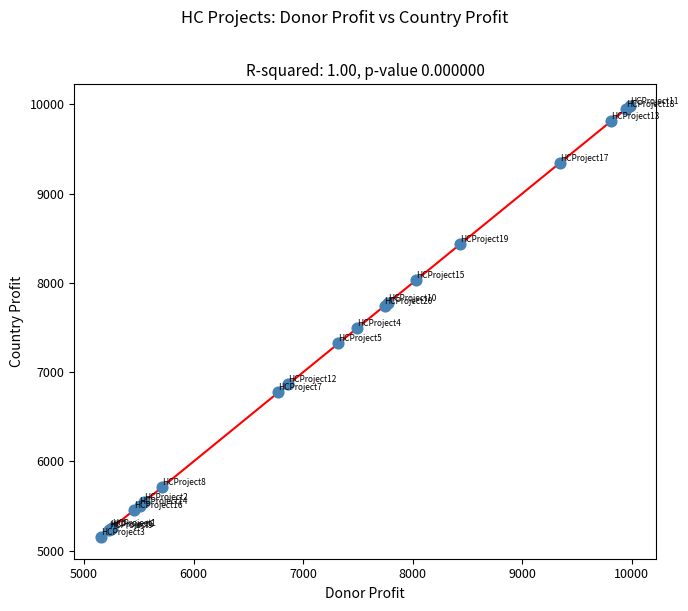

What Y value in the scatter plot is closest to 7566?

7491